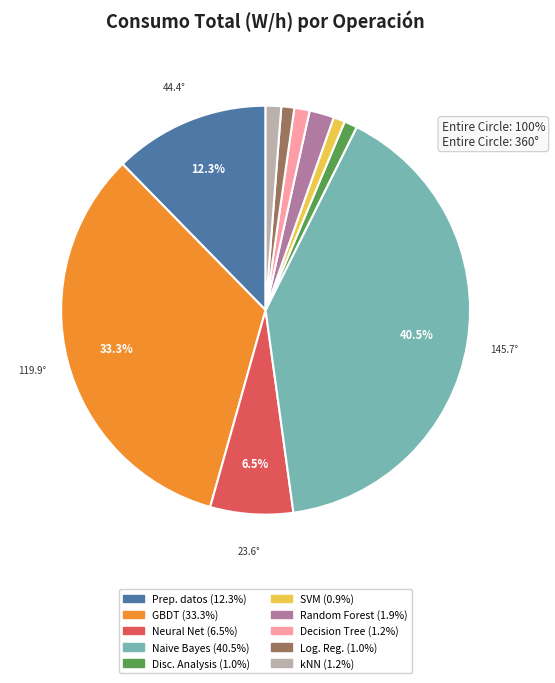

How many segments does this pie chart have?

10